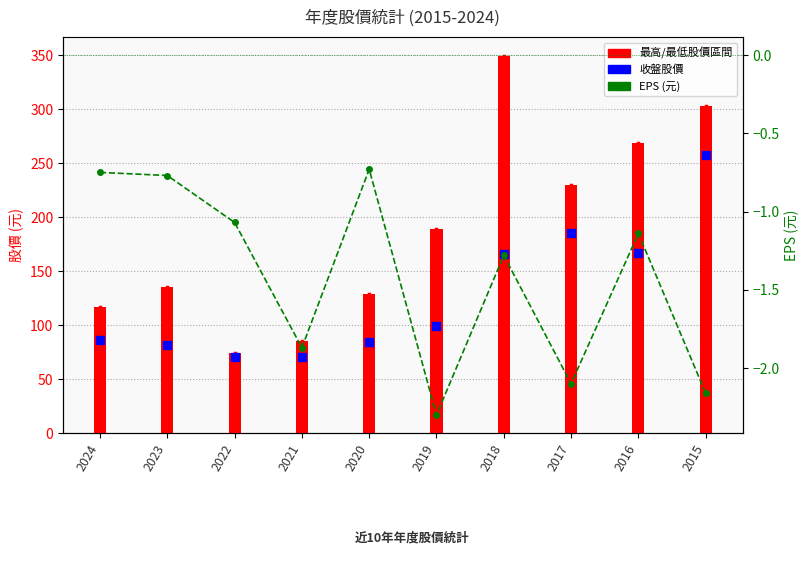

At which category is the sum across all series the highest?

2015